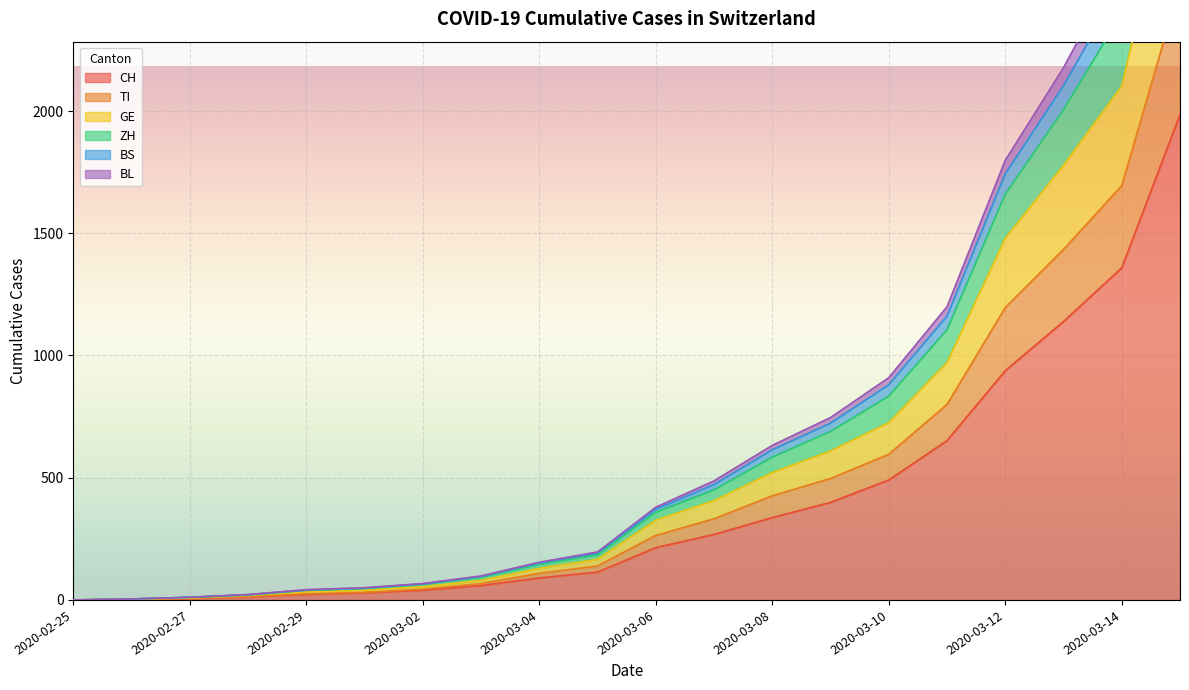

What is the difference between the highest and lowest values at 2020-02-29?

19